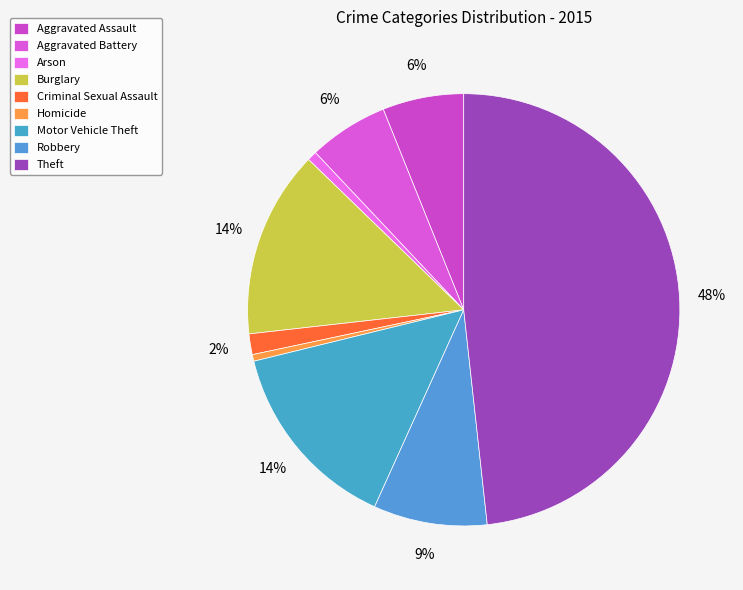

What is the change in value from Aggravated Assault to Theft?

+764